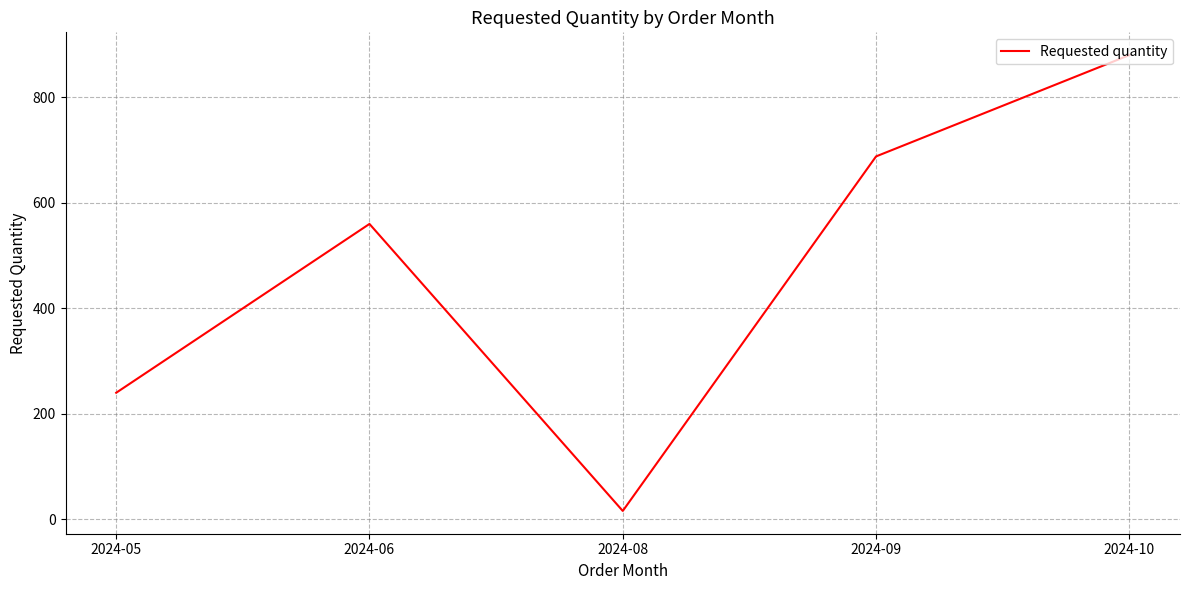

What is the sum of the values at 2024-05 and 2024-08?

256